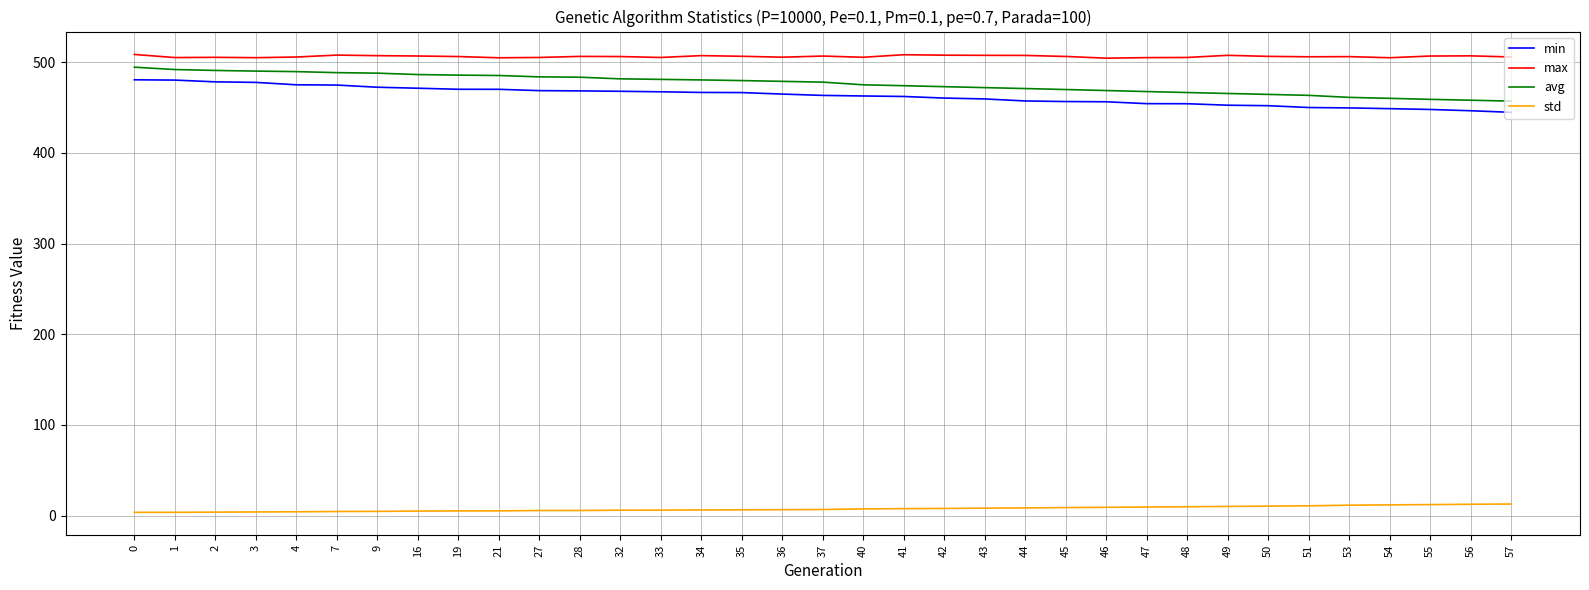

True or false: std and min intersect in this chart.

False